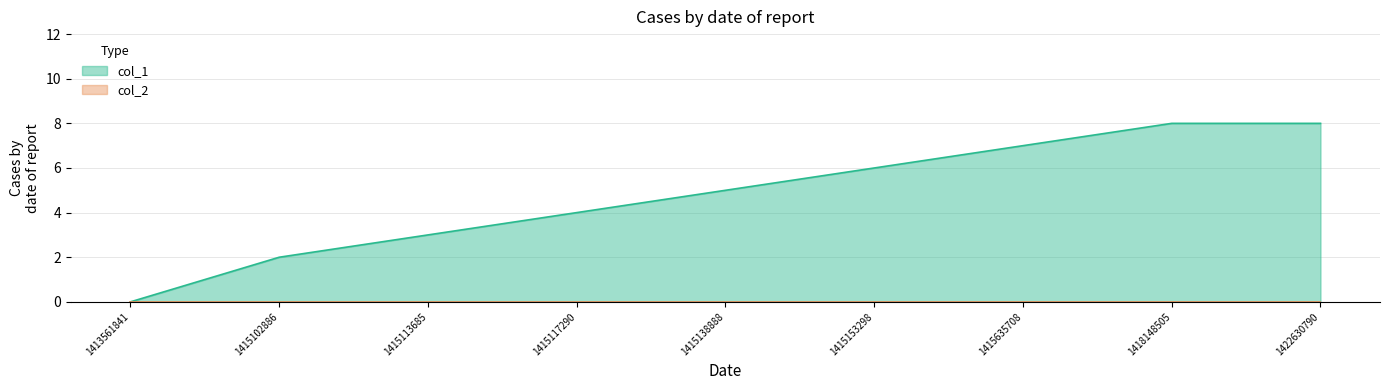

List the labels in order of value, smallest first.

1413561841, 1415102886, 1415113685, 1415117290, 1415138888, 1415153298, 1415635708, 1418148505, 1422630790